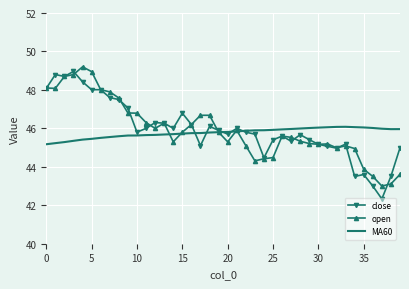

What is the maximum value for close?

49.0